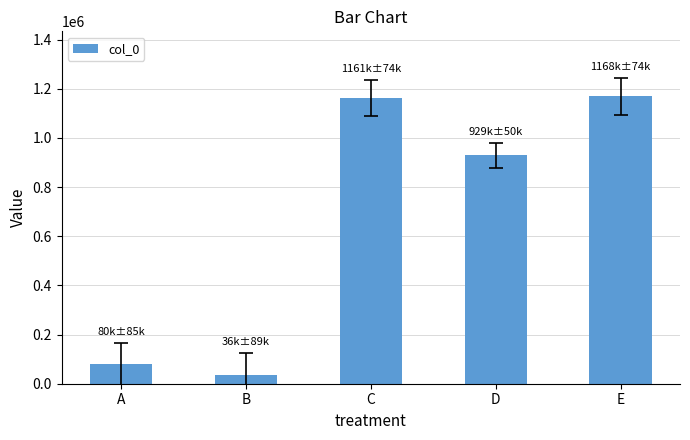

What is the value of the 4th bar from the left?

929077